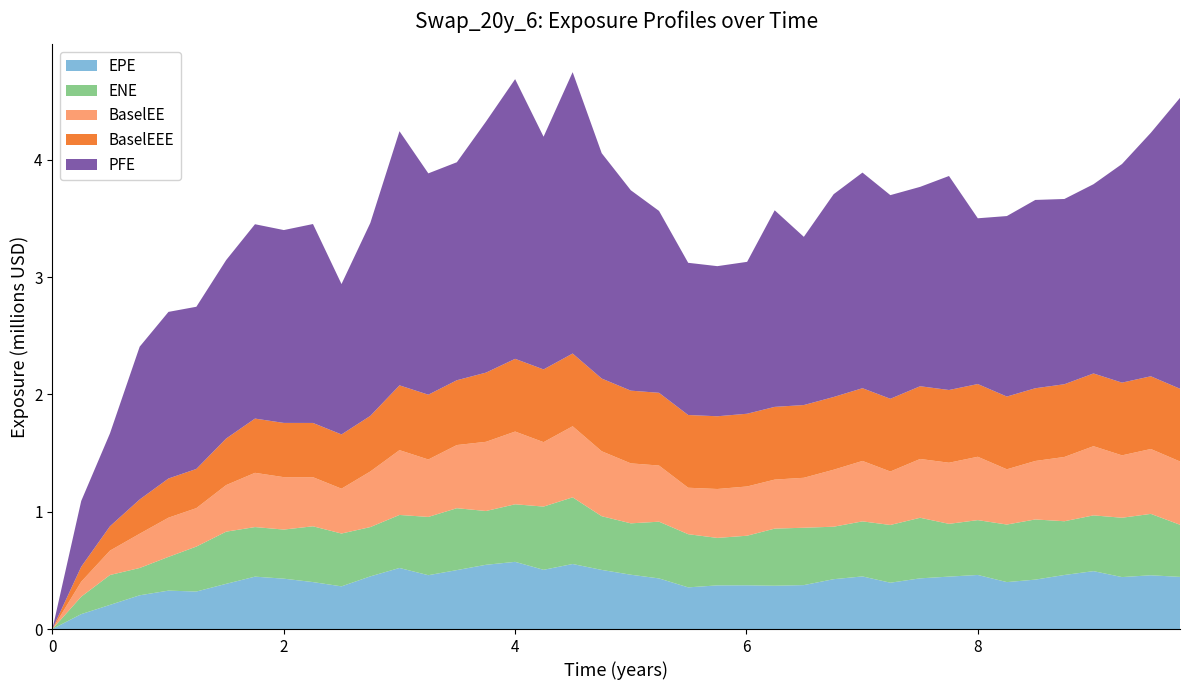

Reading left to right, transcribe all the data shown in this chart.

EPE: 598	127003	205715	287607	327338	319602	385221	446534	429272	400161	363724	448792	520424	458843	502280	547493	572630	504791	554255	503781	462865	431388	355071	372016	372632	369096	374387	424781	448416	394806	431962	446755	460825	399904	421200	460616	493440	442761	458149	444489
ENE: 0	148662	254772	232718	287596	383242	444640	422431	418444	475462	450270	420189	451864	496684	527490	458430	490518	538884	568081	457808	437942	483456	453237	404567	422734	486741	488910	447299	469083	492040	516347	449706	467397	490667	512678	458045	475144	505695	523256	444317
BaselEE: 598	127643	207795	291990	333957	327612	396878	462304	446614	418409	382172	473889	552276	489335	538281	589670	619830	549067	605878	553450	511037	478589	395893	416861	419686	417670	425777	485559	515113	455696	501129	520854	539914	470880	498381	547744	589710	531731	552931	539127
BaselEEE: 598	127643	207795	291990	333957	333957	396878	462304	462304	462304	462304	473889	552276	552276	552276	589670	619830	619830	619830	619830	619830	619830	619830	619830	619830	619830	619830	619830	619830	619830	619830	619830	619830	619830	619830	619830	619830	619830	619830	619830
PFE: 598	560569	791662	1302106	1420013	1382134	1520749	1656343	1643528	1695315	1281614	1644454	2165578	1886260	1857770	2139630	2383690	1983149	2397903	1920304	1707664	1550033	1297185	1279319	1294489	1675333	1433503	1728203	1837608	1735507	1699134	1823793	1412635	1538268	1604831	1578776	1612795	1863122	2075179	2479019